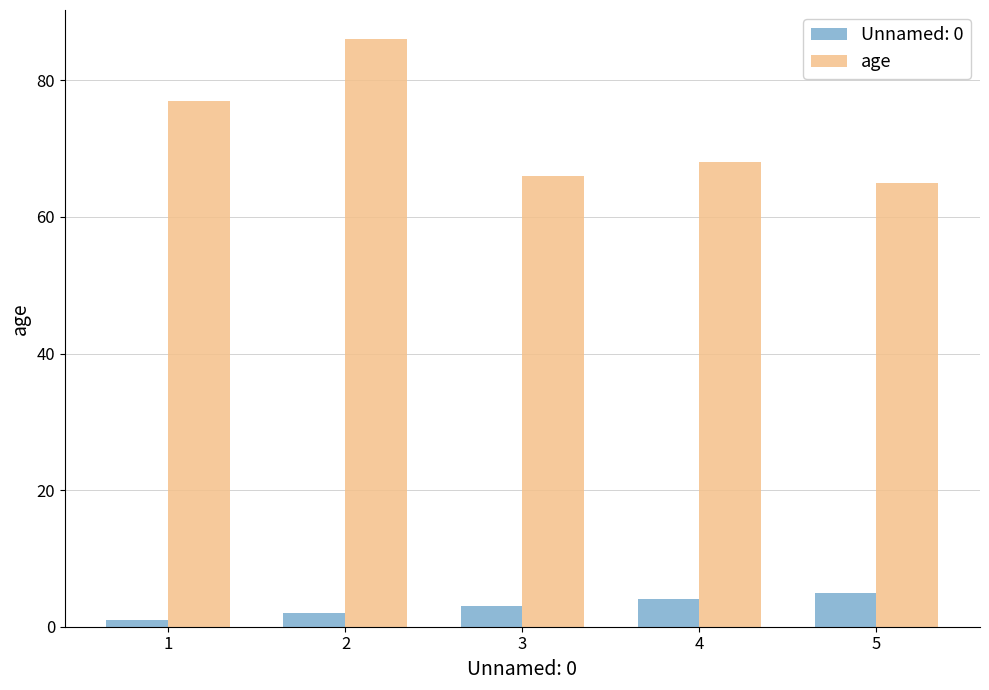

List the series in order of their overall mean, lowest first.

Unnamed: 0, age